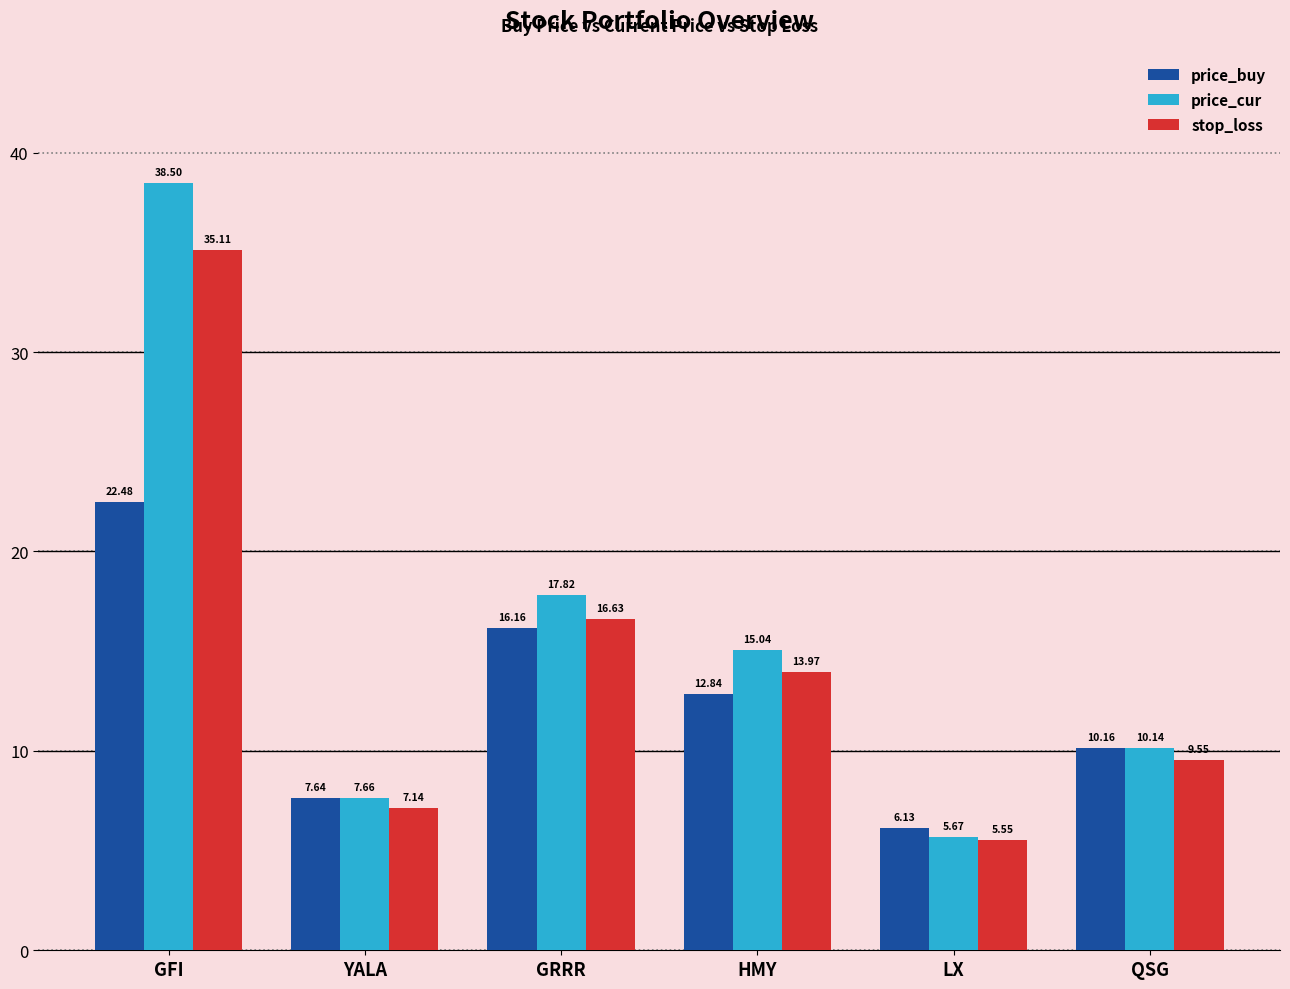

Which series has the largest range (max minus min)?

price_cur